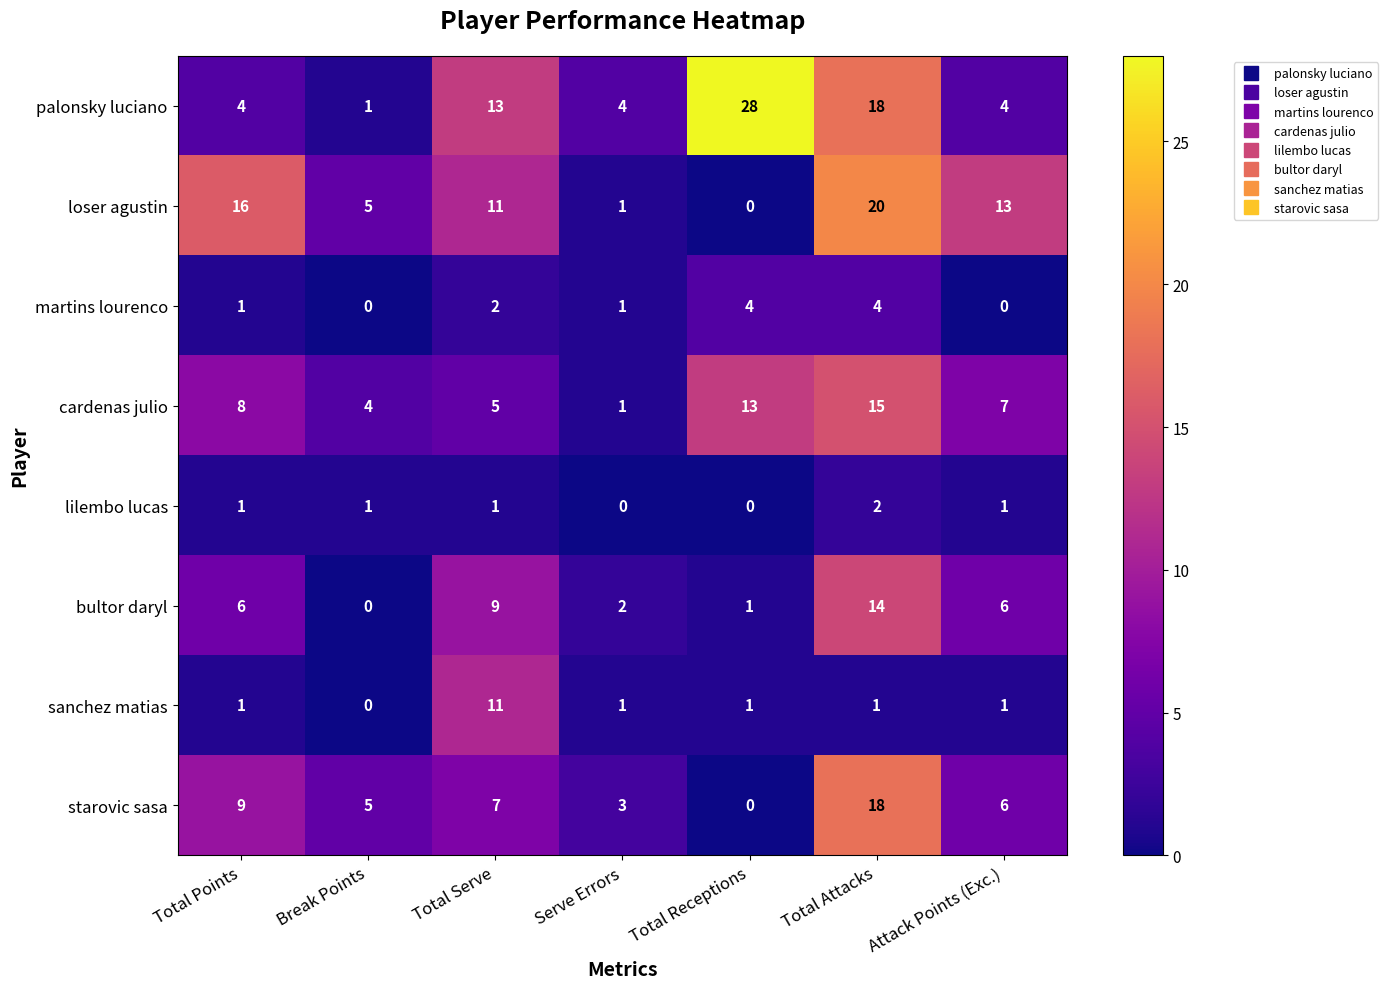

At how many categories does at least one series exceed 10?

5